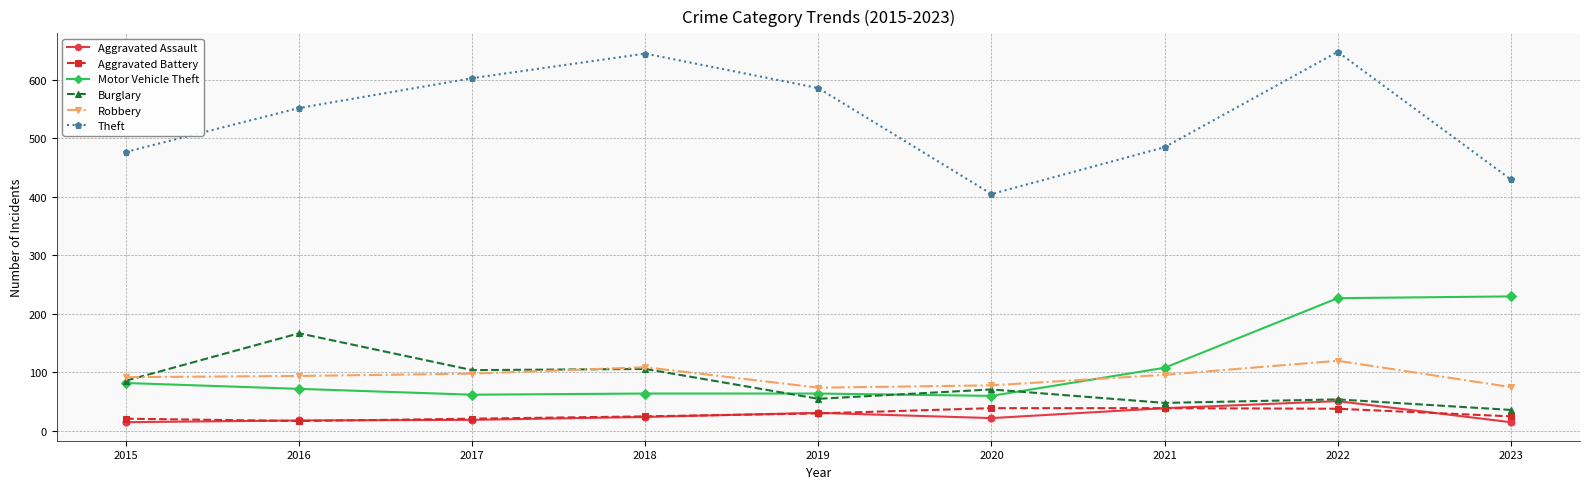

True or false: Burglary has more than 2 points higher than both neighbors.

True